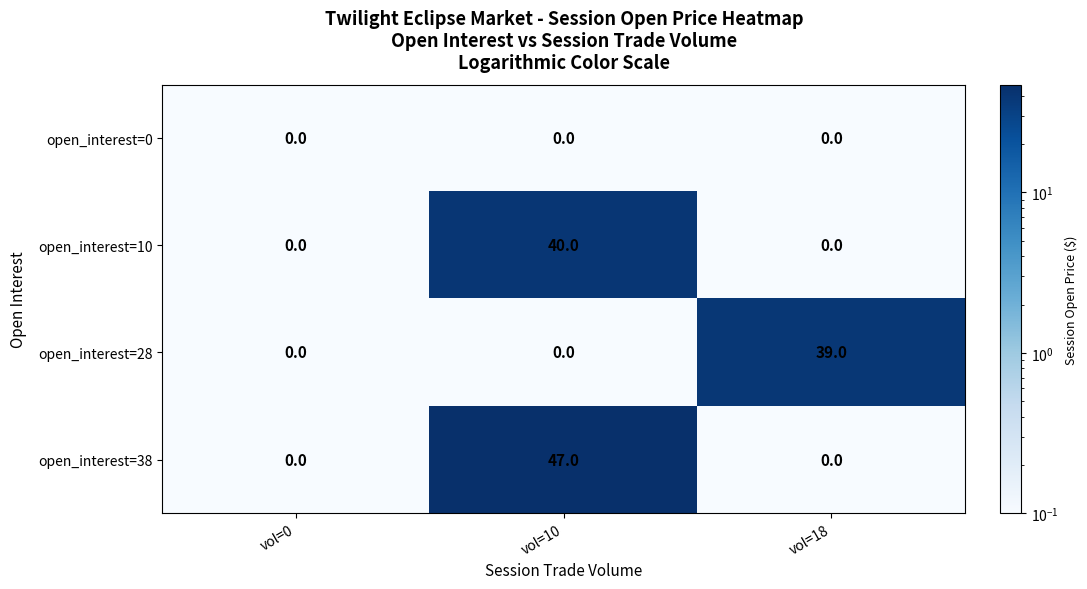

List the series in order of their peak value, lowest first.

open_interest=0, open_interest=28, open_interest=10, open_interest=38